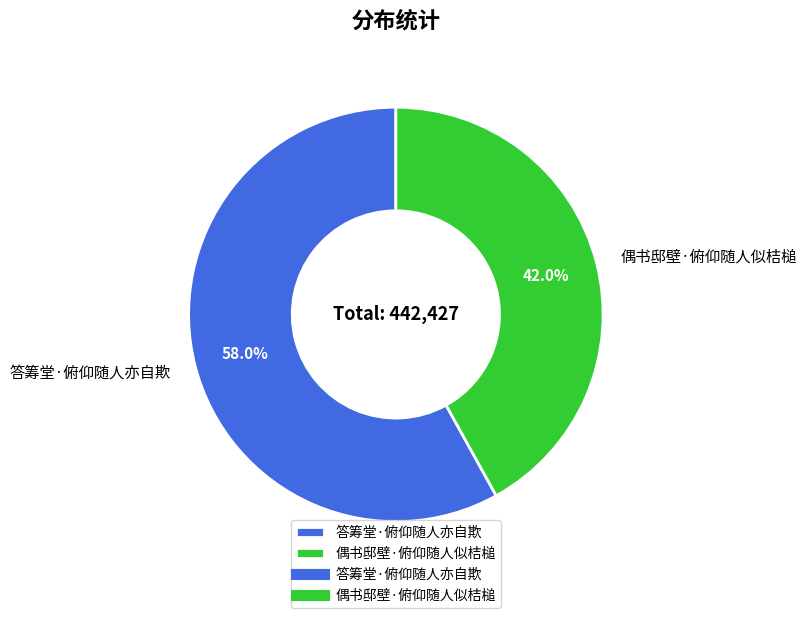

Which slice represents more than half of the pie?

答筹堂·俯仰随人亦自欺